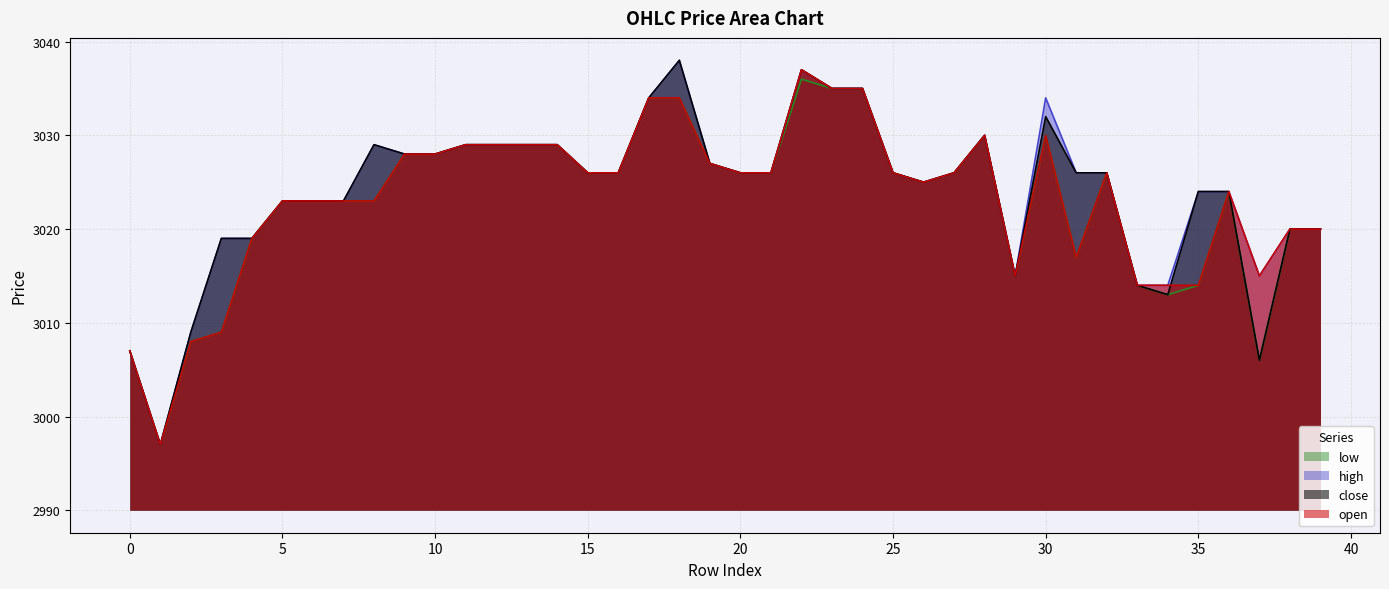

Between 13 and 35, which series saw the biggest shift?

open